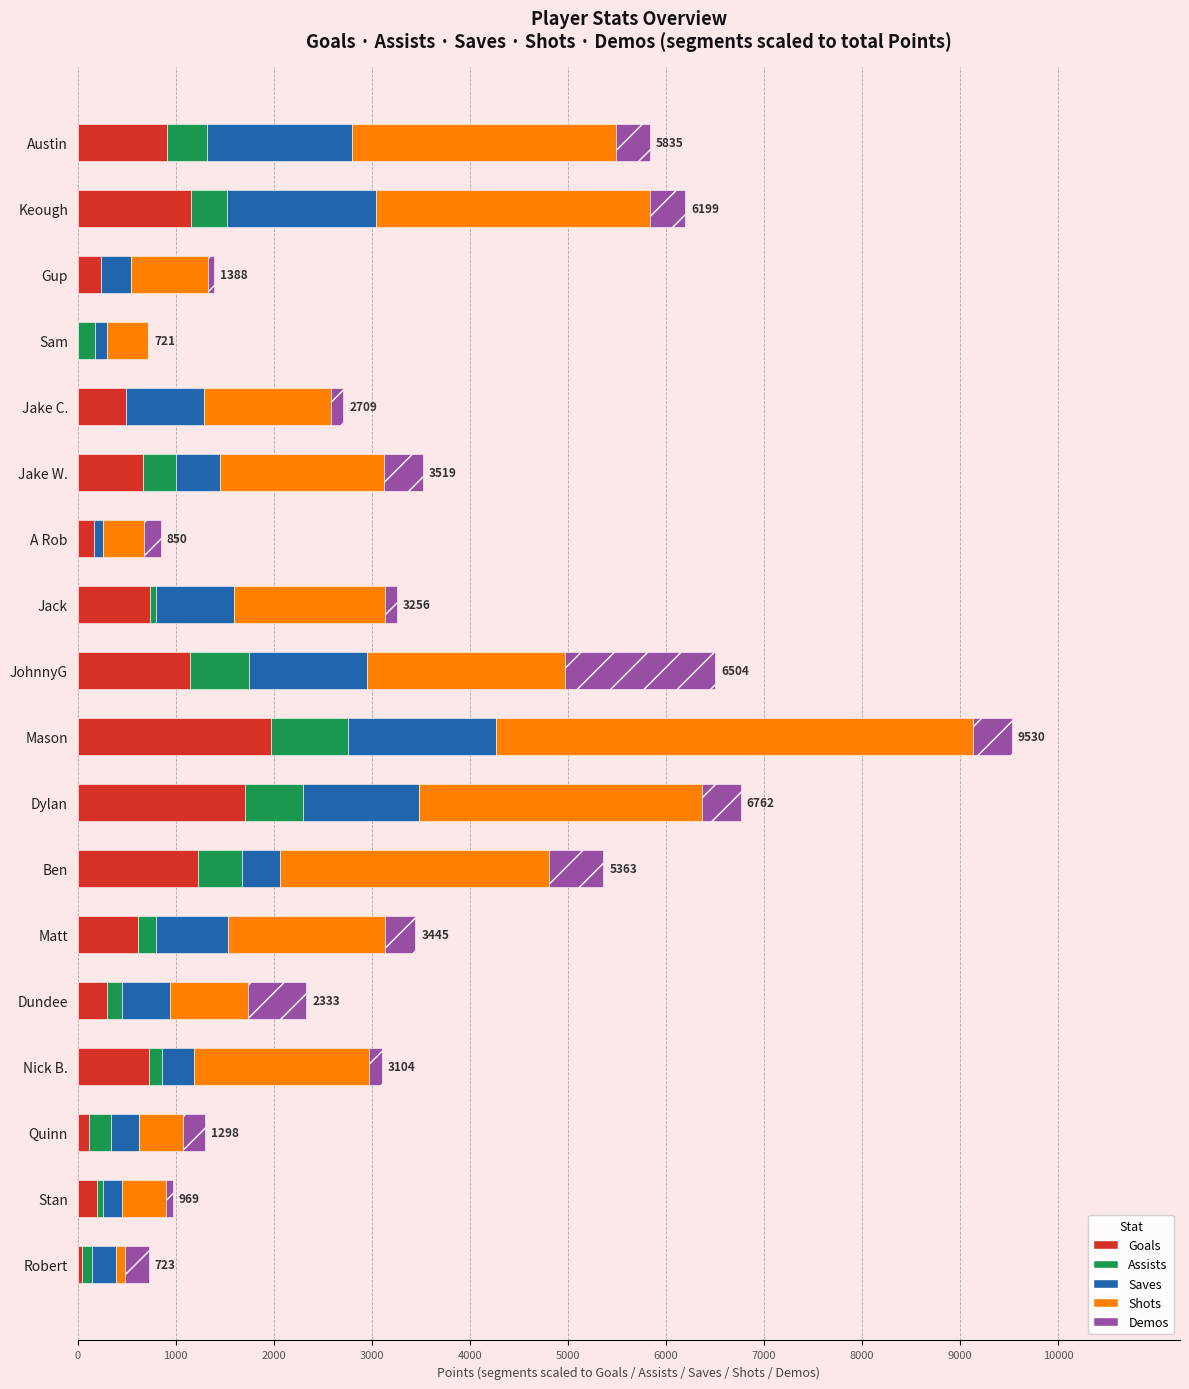

At which category is the sum across all series the highest?

Mason